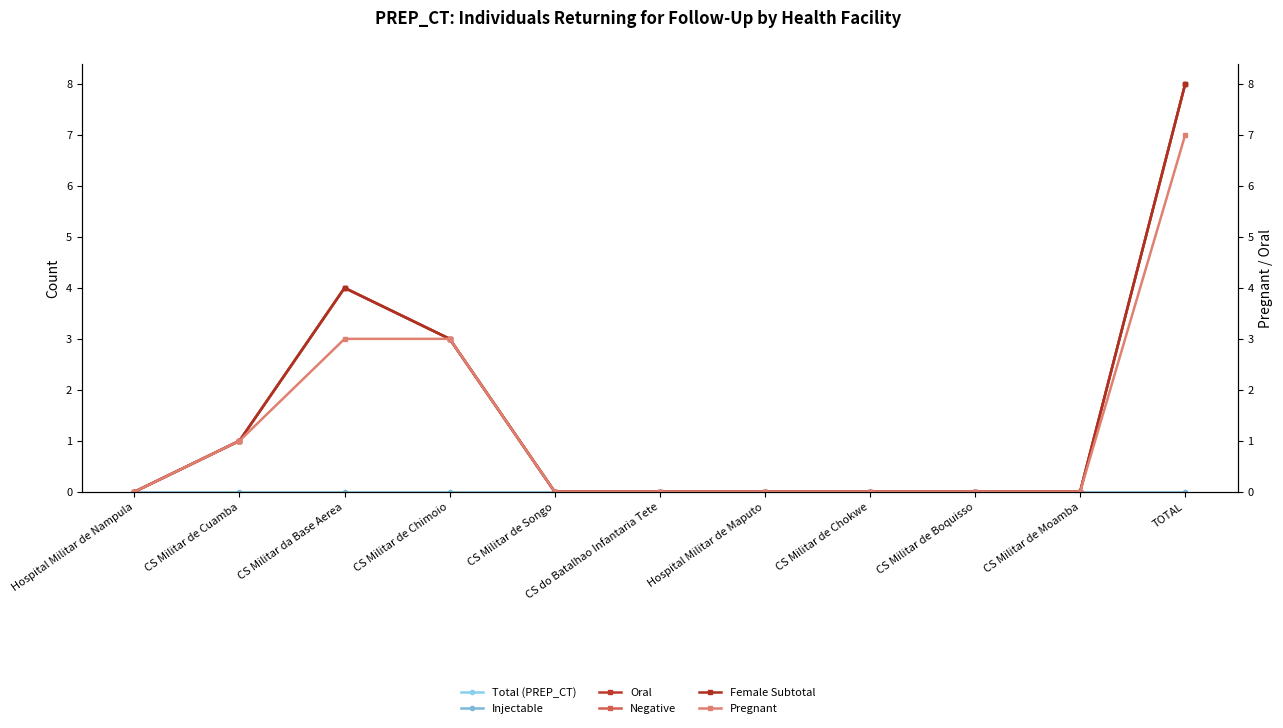

List the labels in order of Total (PREP_CT) value, smallest first.

Hospital Militar de Nampula, CS Militar de Songo, CS do Batalhao Infantaria Tete, Hospital Militar de Maputo, CS Militar de Chokwe, CS Militar de Boquisso, CS Militar de Moamba, CS Militar de Cuamba, CS Militar de Chimoio, CS Militar da Base Aerea, TOTAL